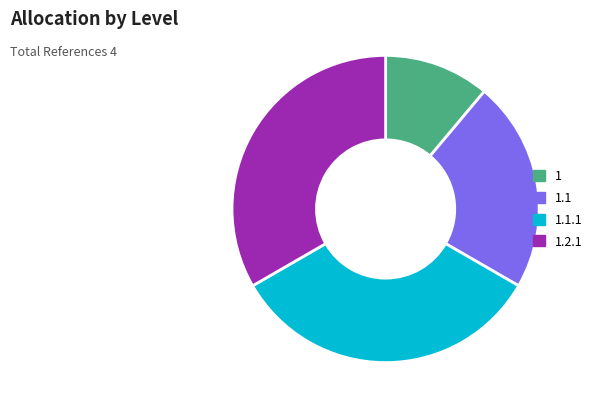

Which category has the smallest portion of the pie?

1